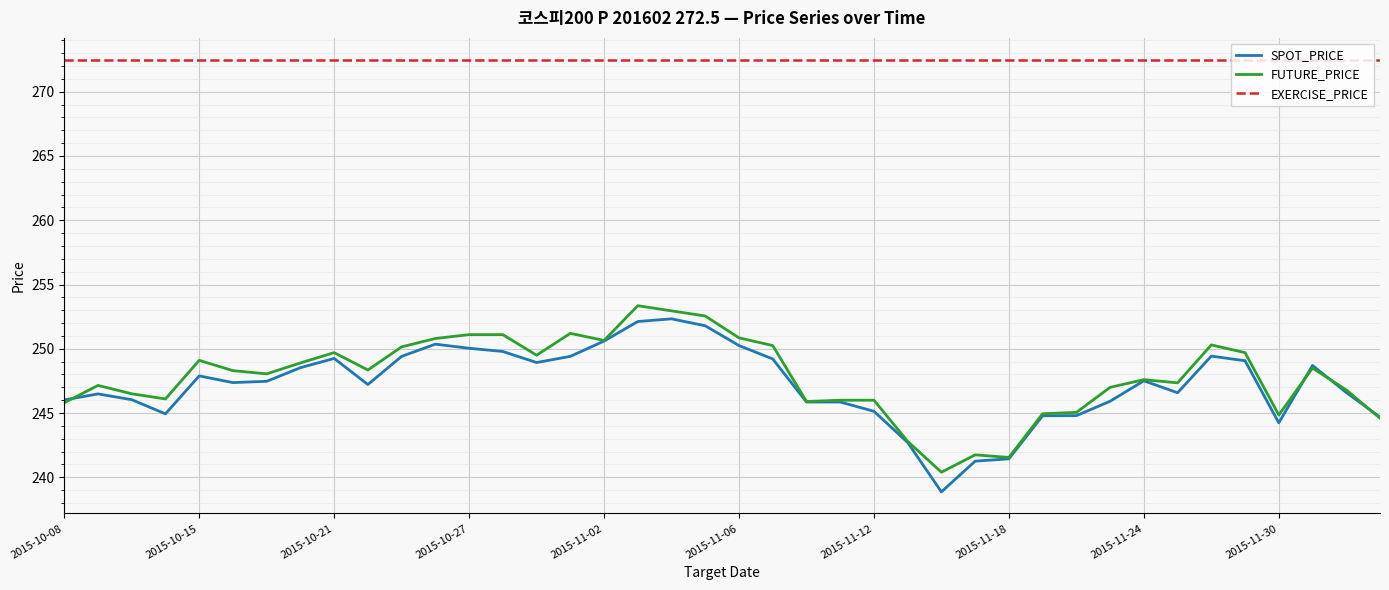

Which series has the largest total across all categories?

EXERCISE_PRICE